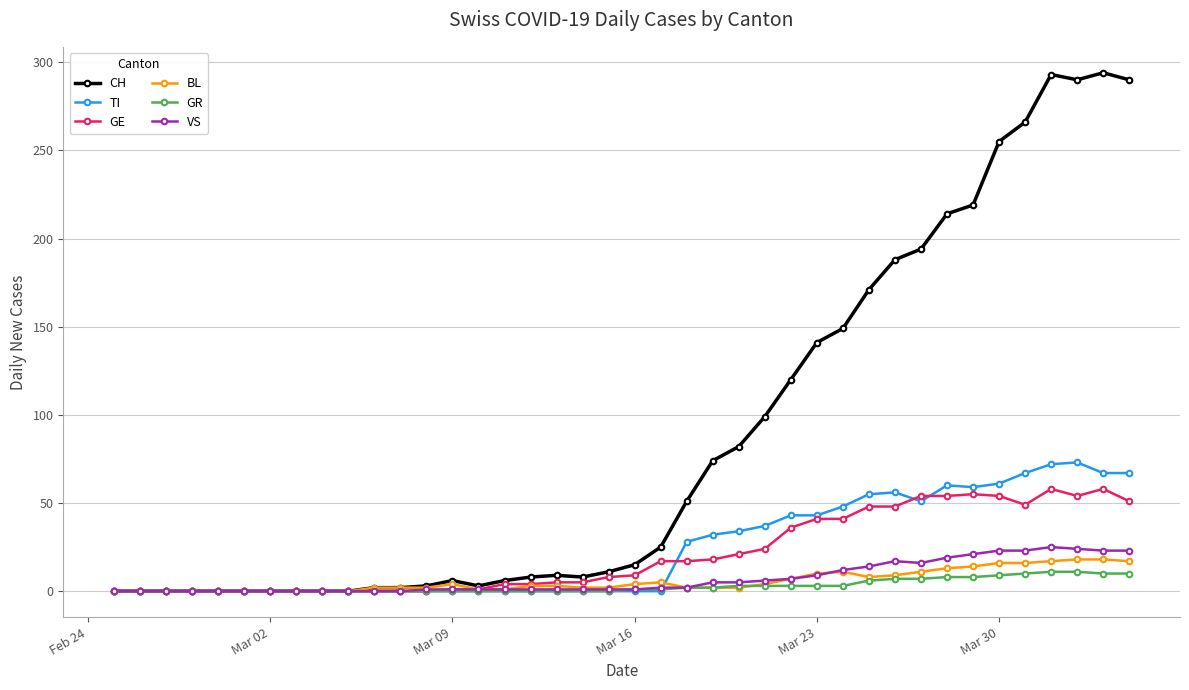

Which series has the largest range (max minus min)?

CH